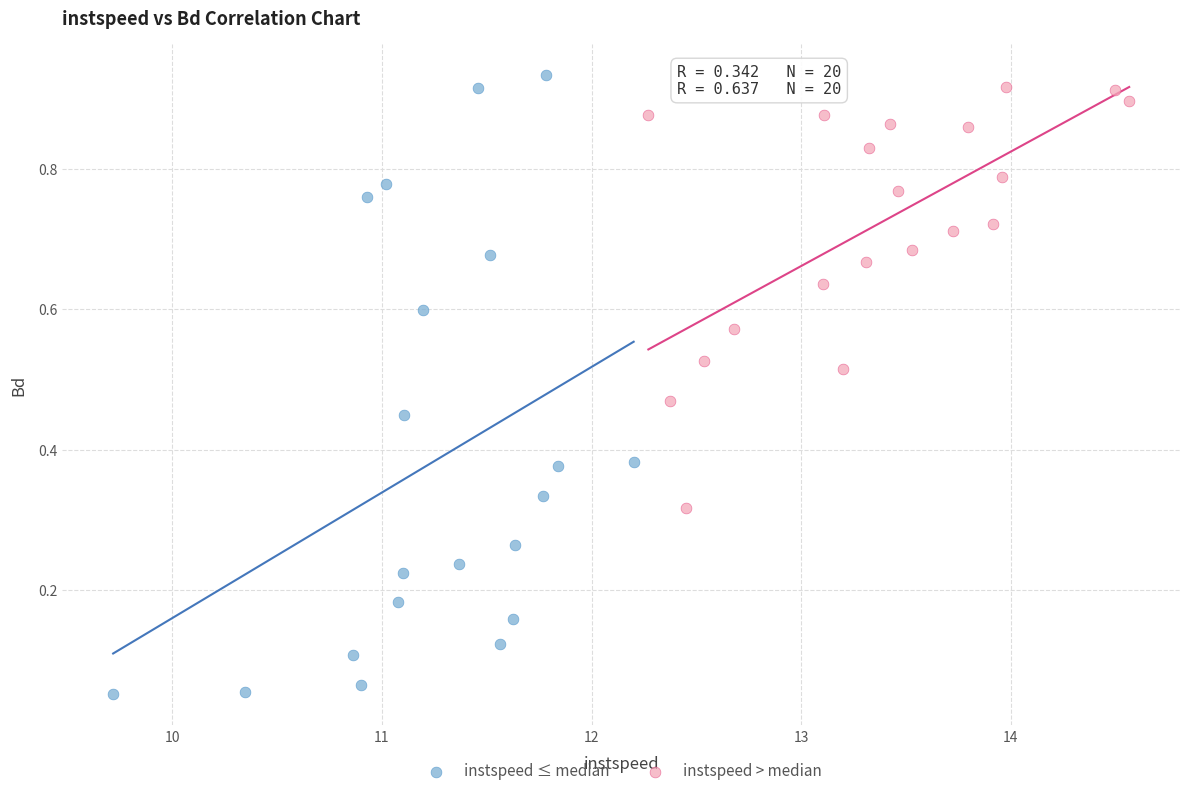

Which series contains the lowest Y value?

instspeed ≤ median